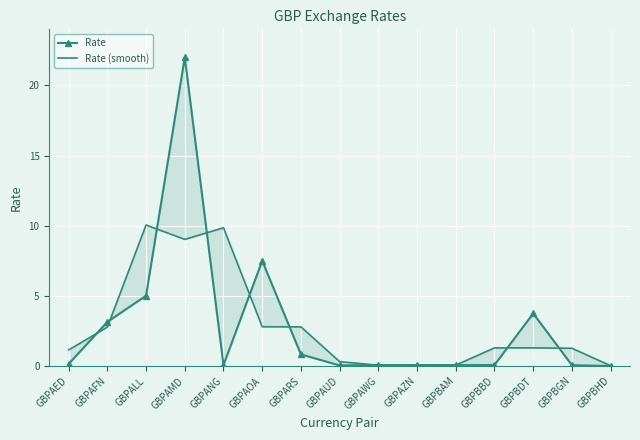

At which category is the sum across all series the highest?

GBPAMD